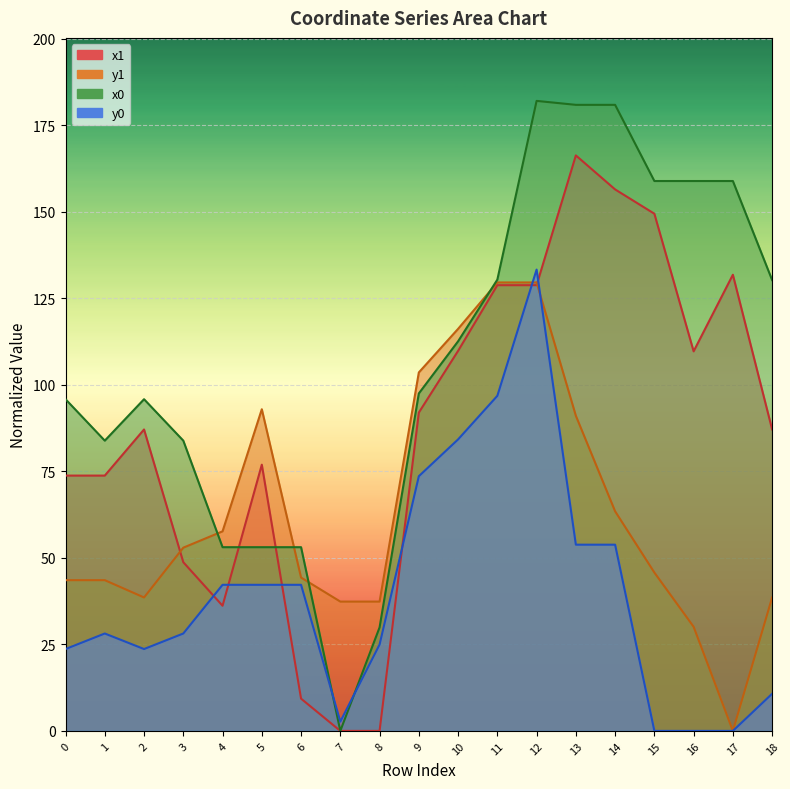

True or false: x0 and y0 intersect in this chart.

True